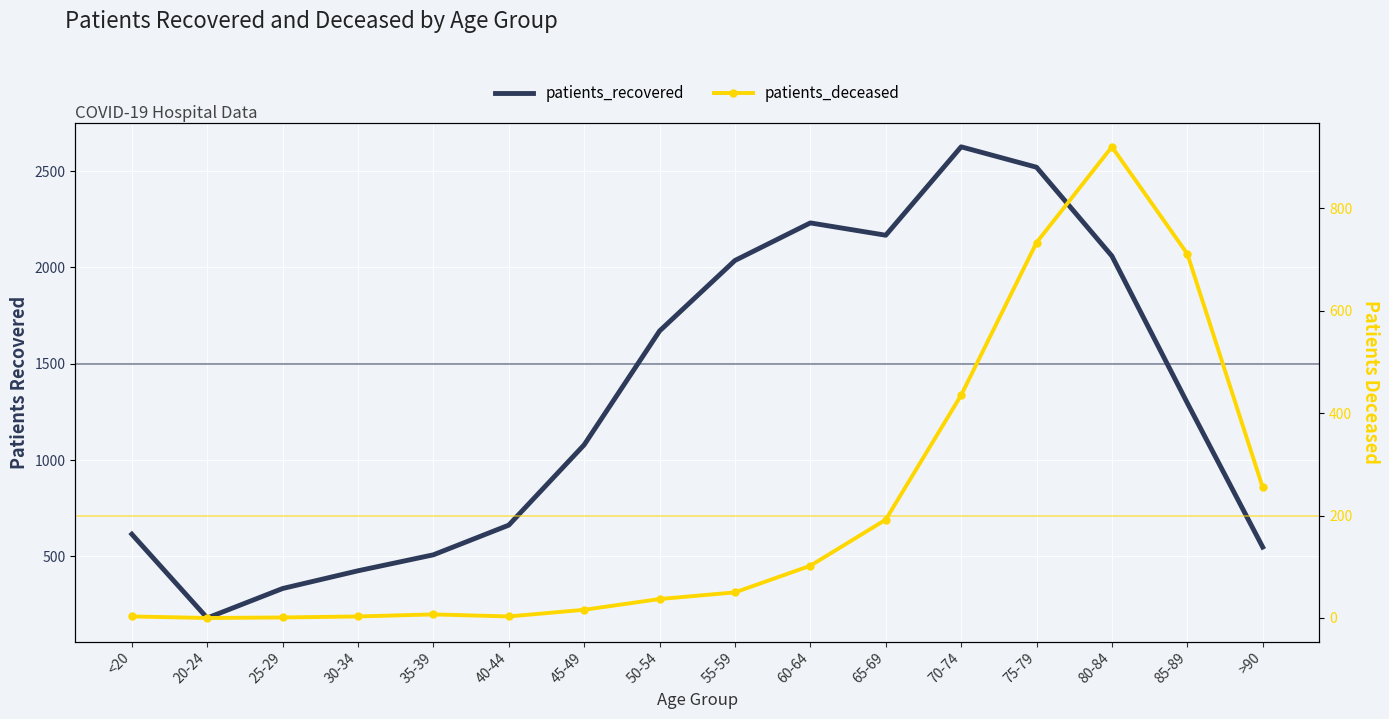

Where does the patients_recovered series first go above 1296?

50-54